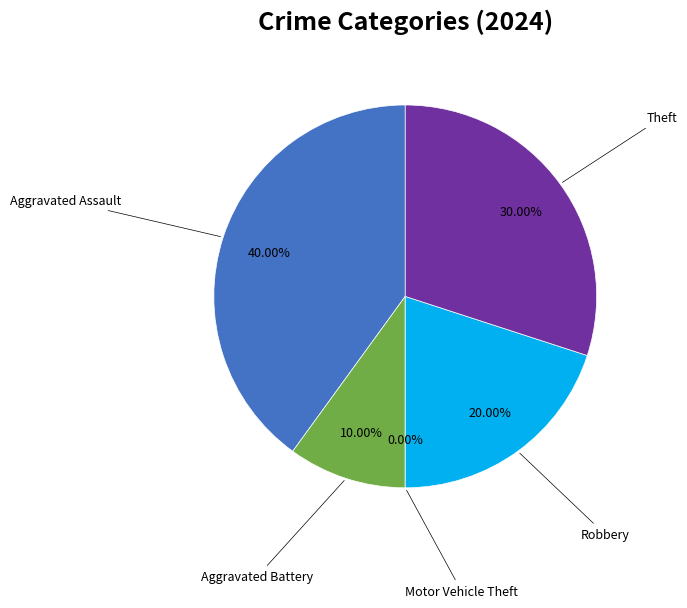

Between Aggravated Battery and Motor Vehicle Theft, which is larger?

Aggravated Battery